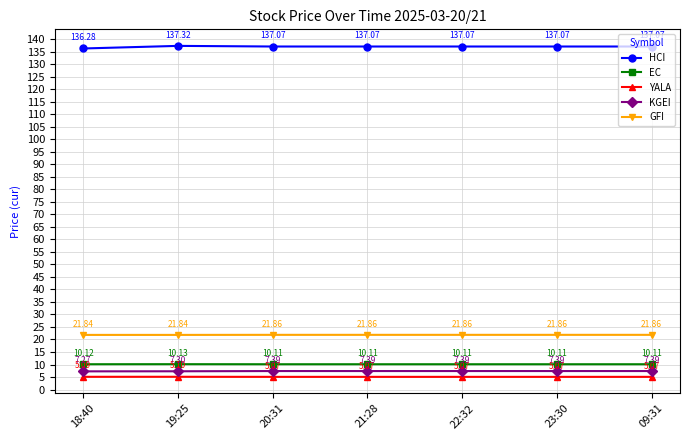

The HCI series shows 137.1 at 22:32. True or false?

True